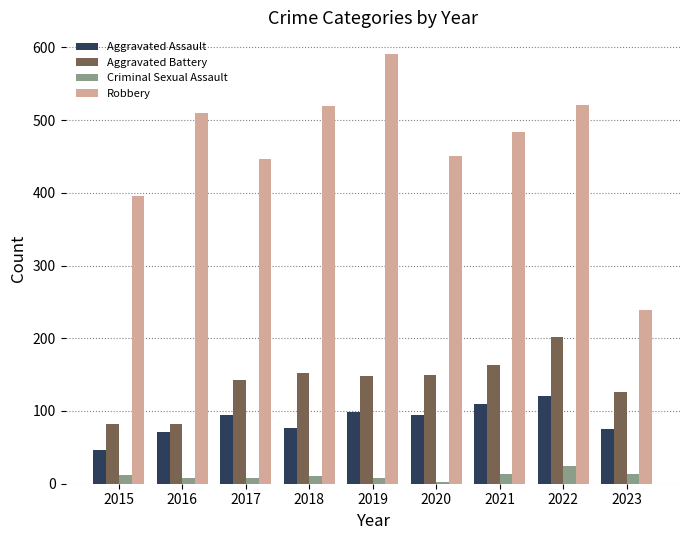

What is the value of the Robbery bar at the 5th from the left?

591